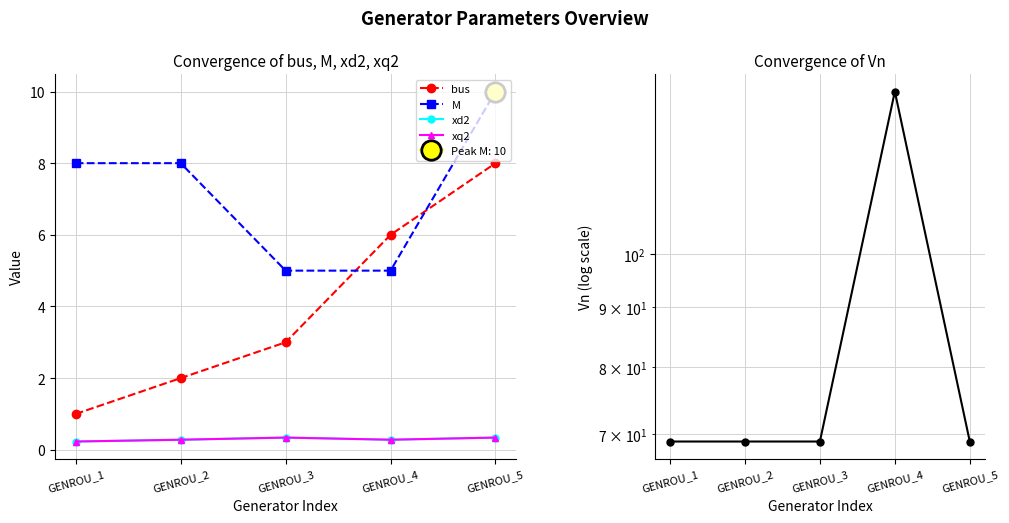

Which series changed the most between GENROU_1 and GENROU_2?

bus